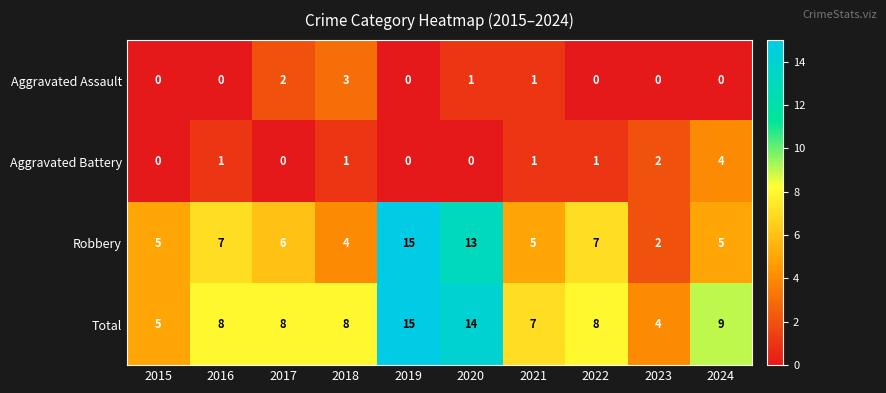

Which category has the highest value across all series?

2019